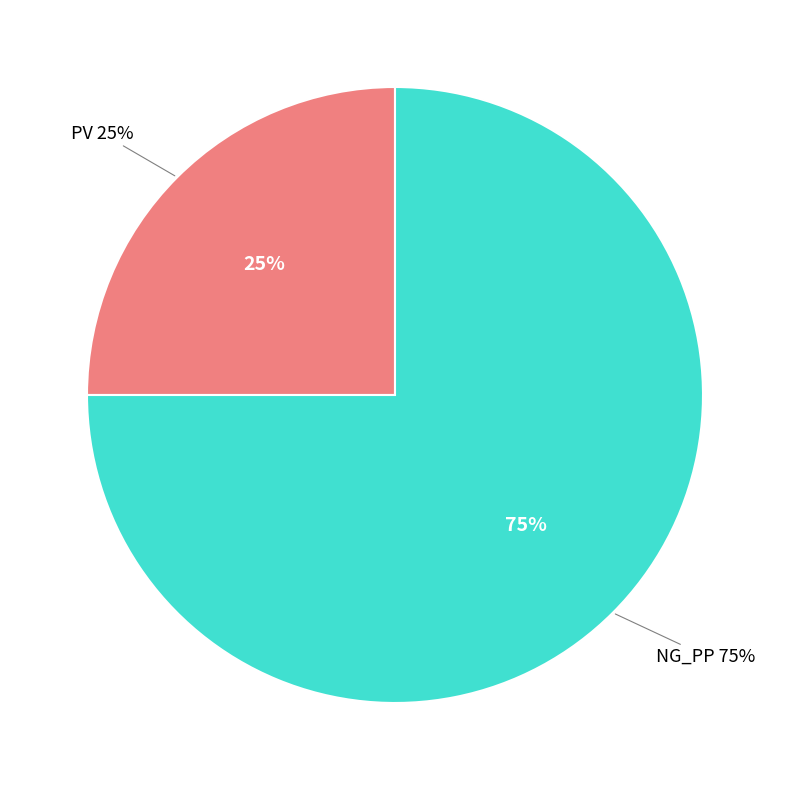

Rank the categories by value from highest to lowest.

NG_PP, PV